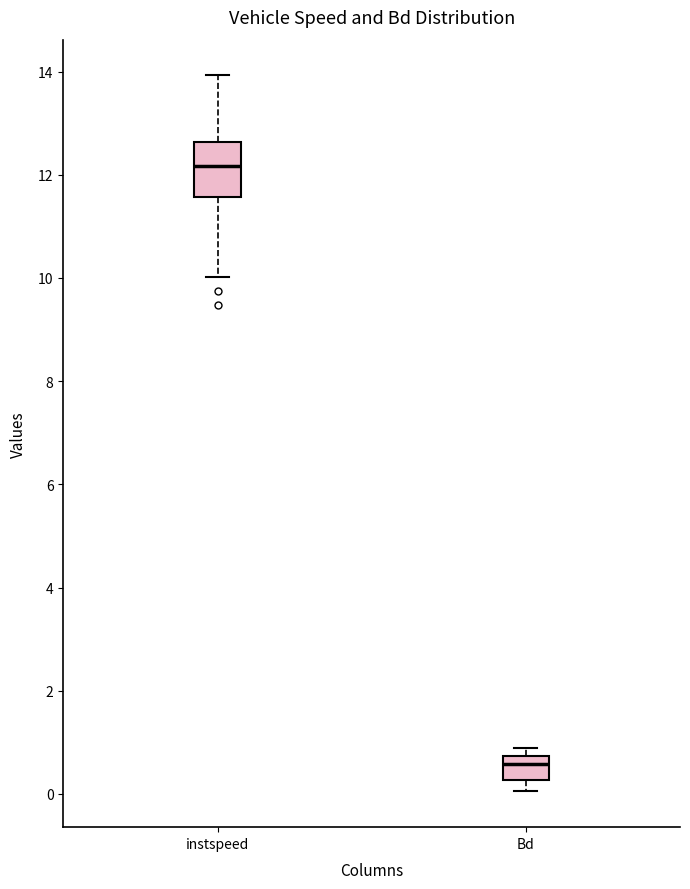

Which box has the lowest median line?

Bd